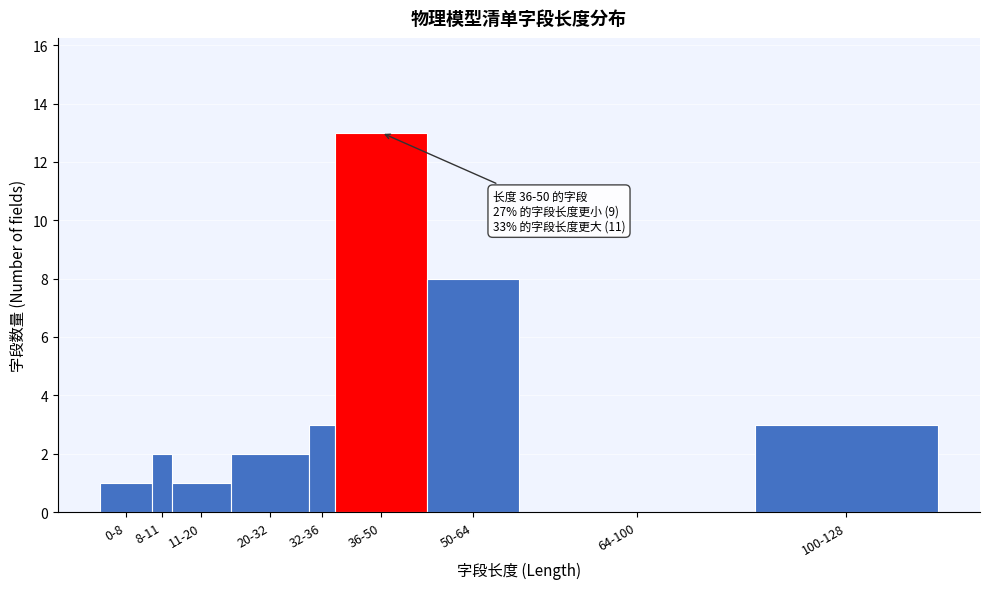

Reading right to left, what are all the values shown in this chart?

100-128=3	64-100=0	50-64=8	36-50=13	32-36=3	20-32=2	11-20=1	8-11=2	0-8=1